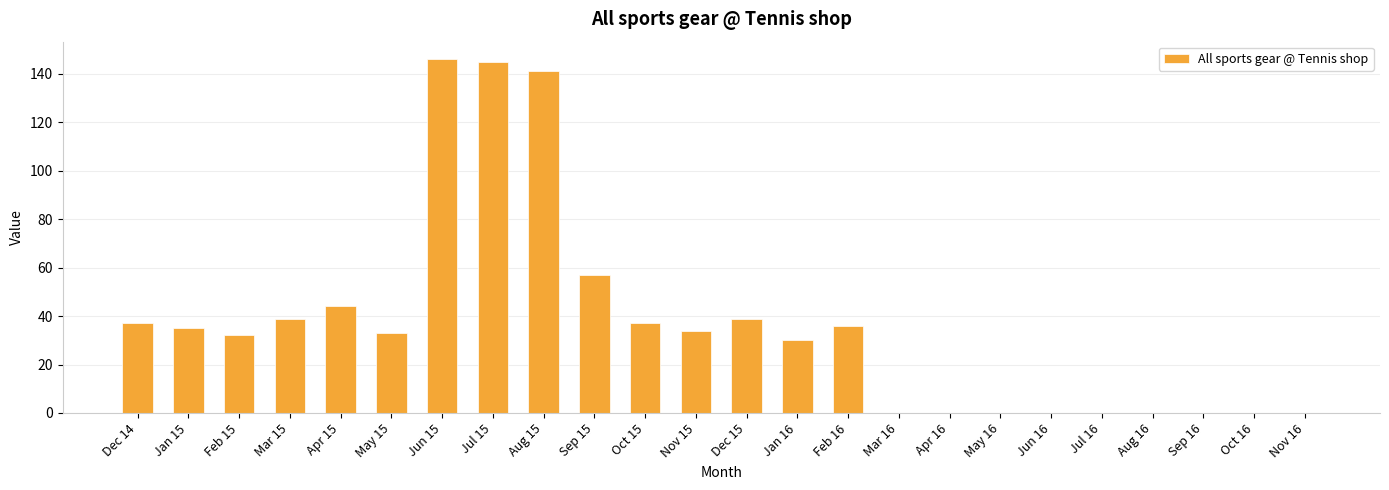

Is it true that the value at Feb 16 is 36?

True